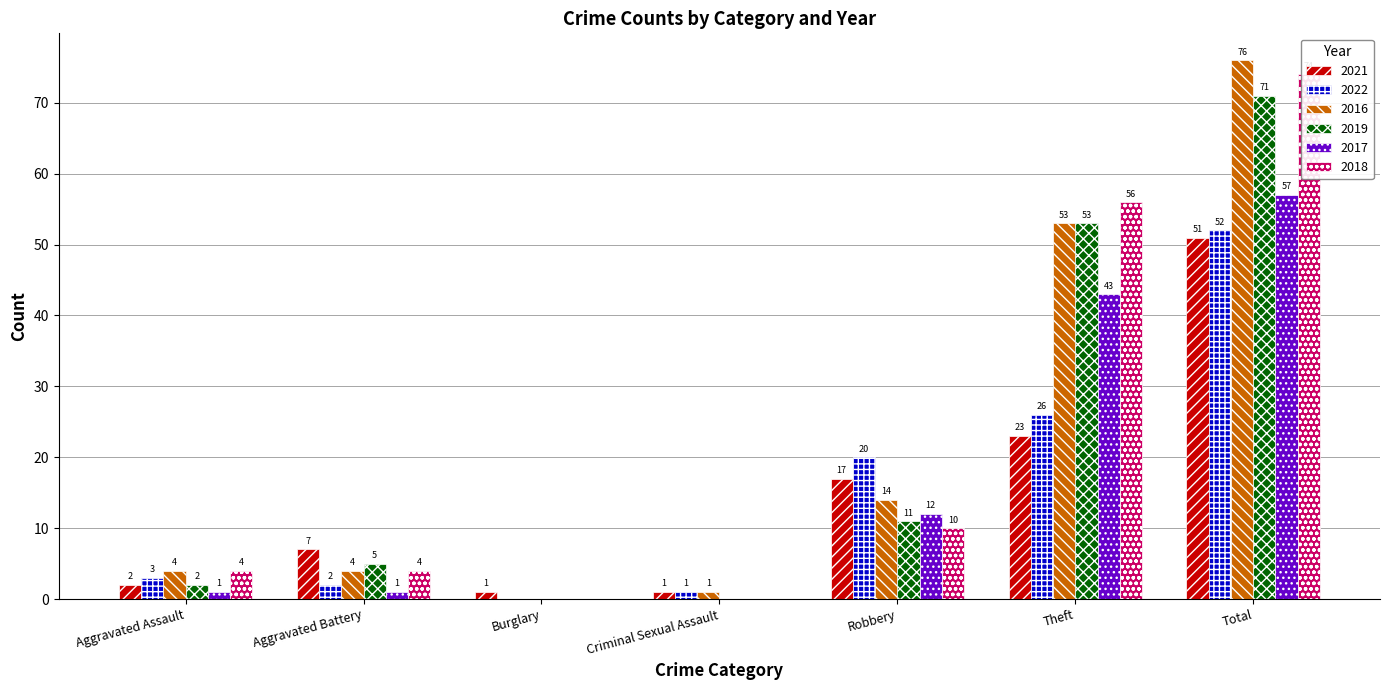

How many series are shown in this chart?

6